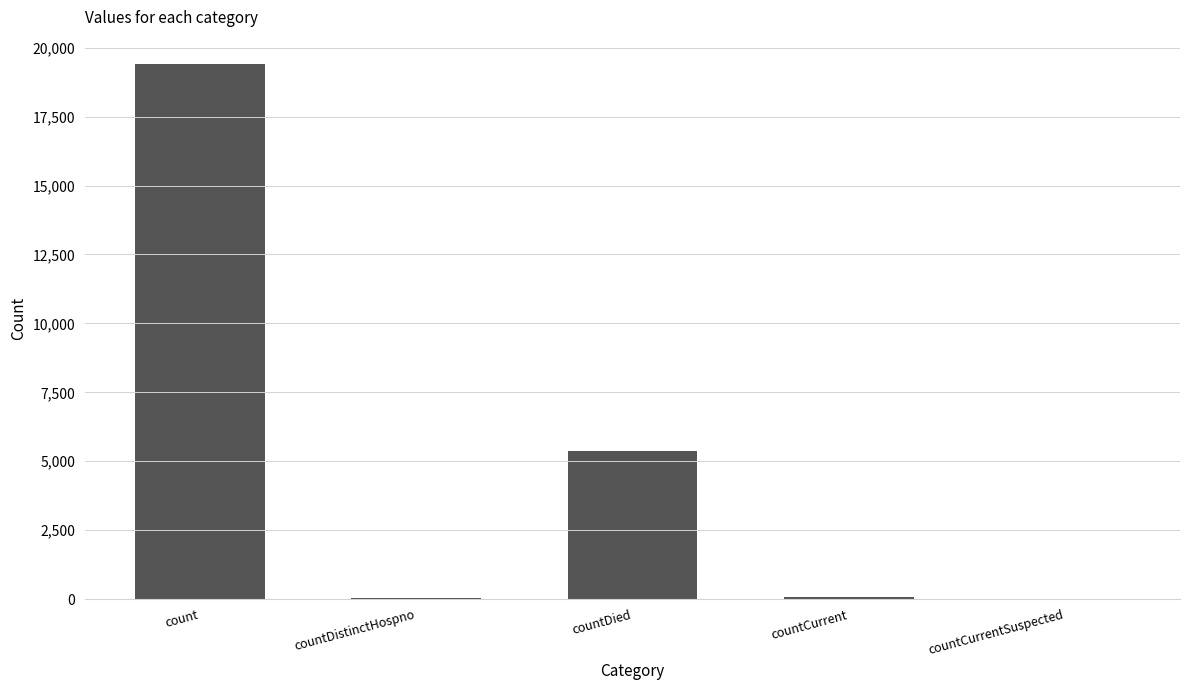

What is the sum of all values?

24875